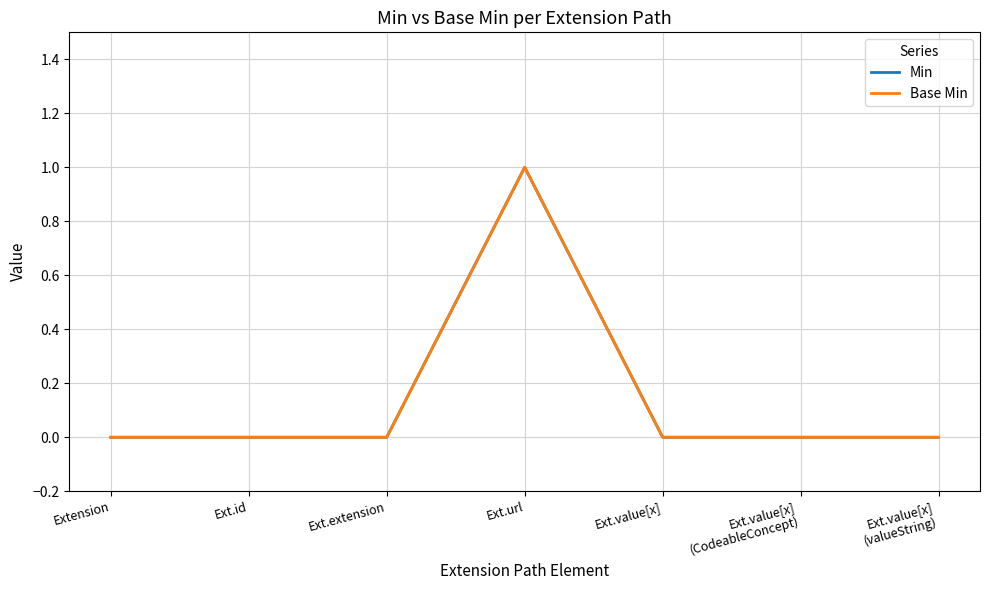

At how many categories does at least one series exceed 0?

1